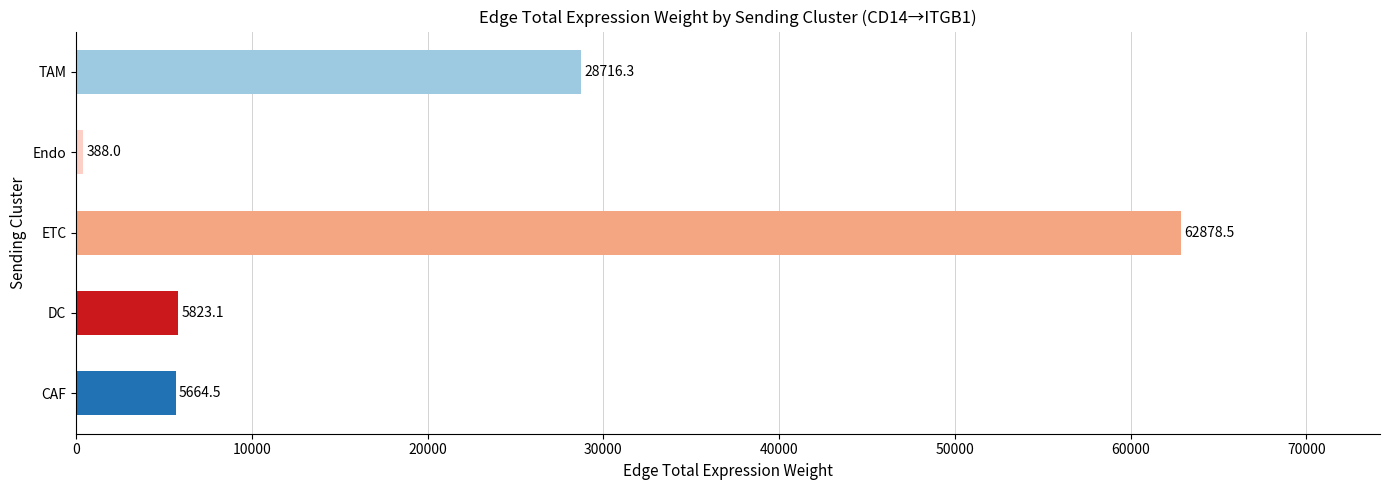

At which label is the value closest to 31633?

TAM